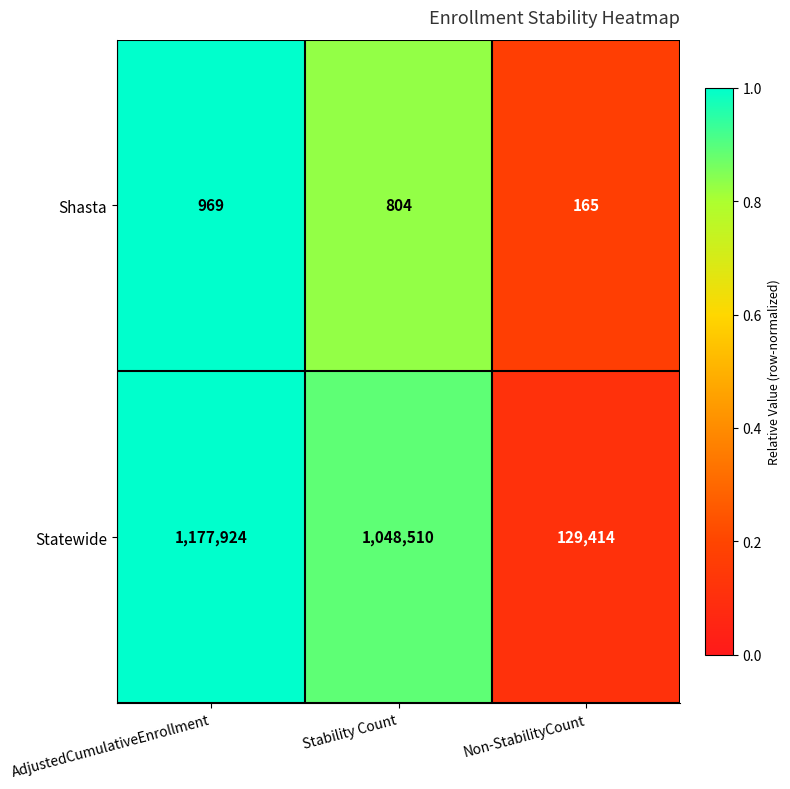

Is it true that Statewide equals 203516 at Non-StabilityCount?

False